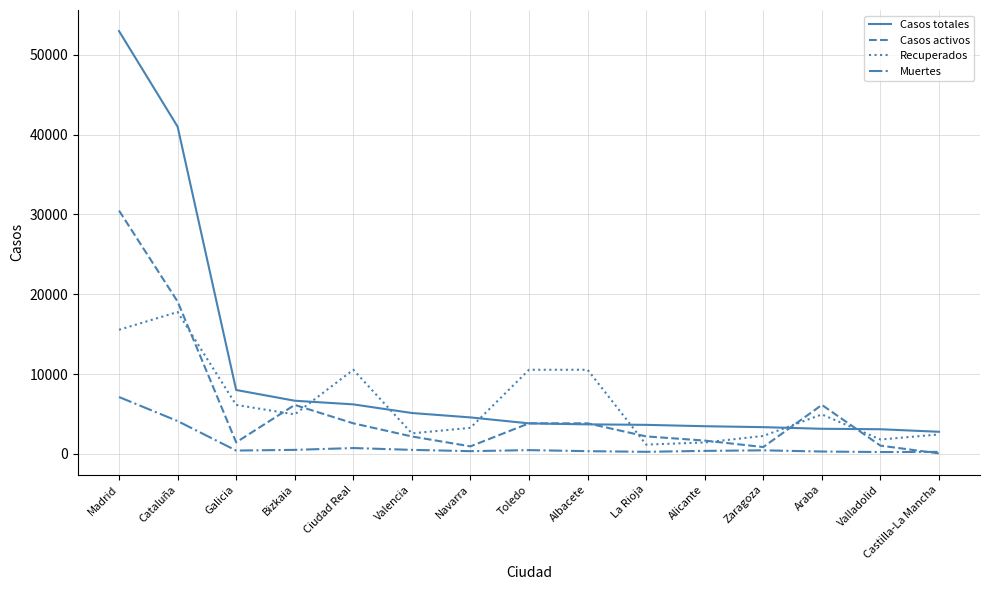

True or false: Muertes and Casos totales intersect in this chart.

False